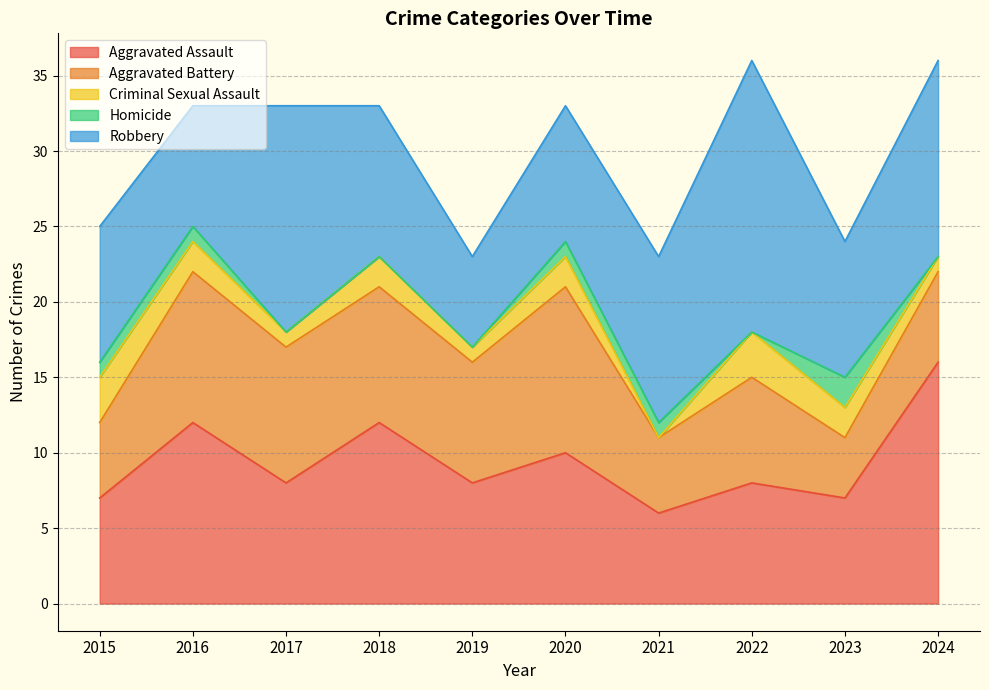

How many values in the Homicide series exceed 1?

1